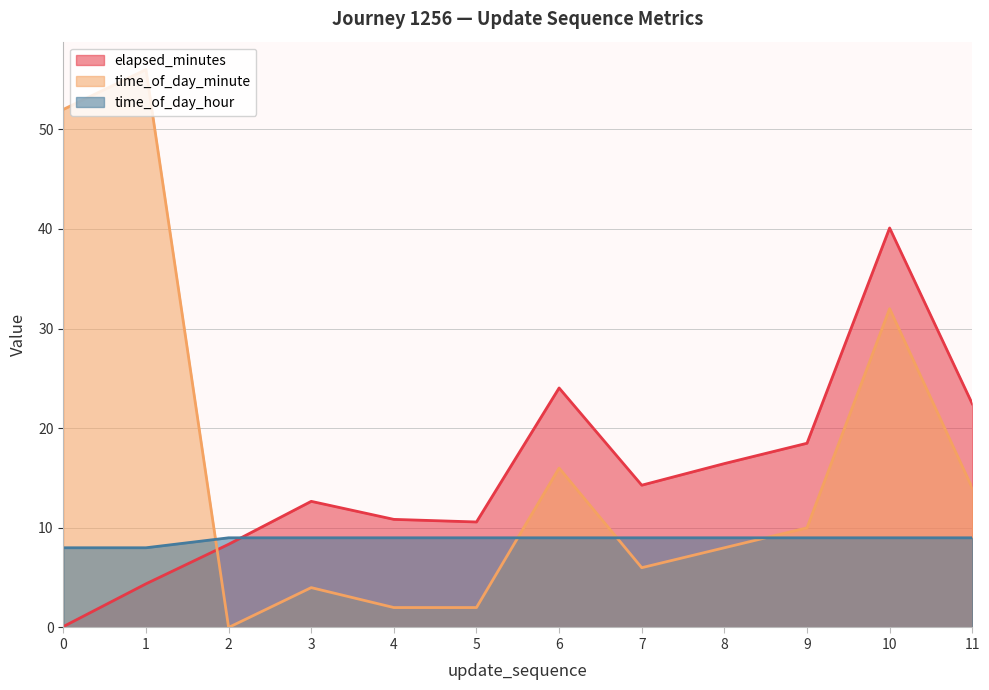

True or false: time_of_day_hour has a value of 8.0 at 1.

True